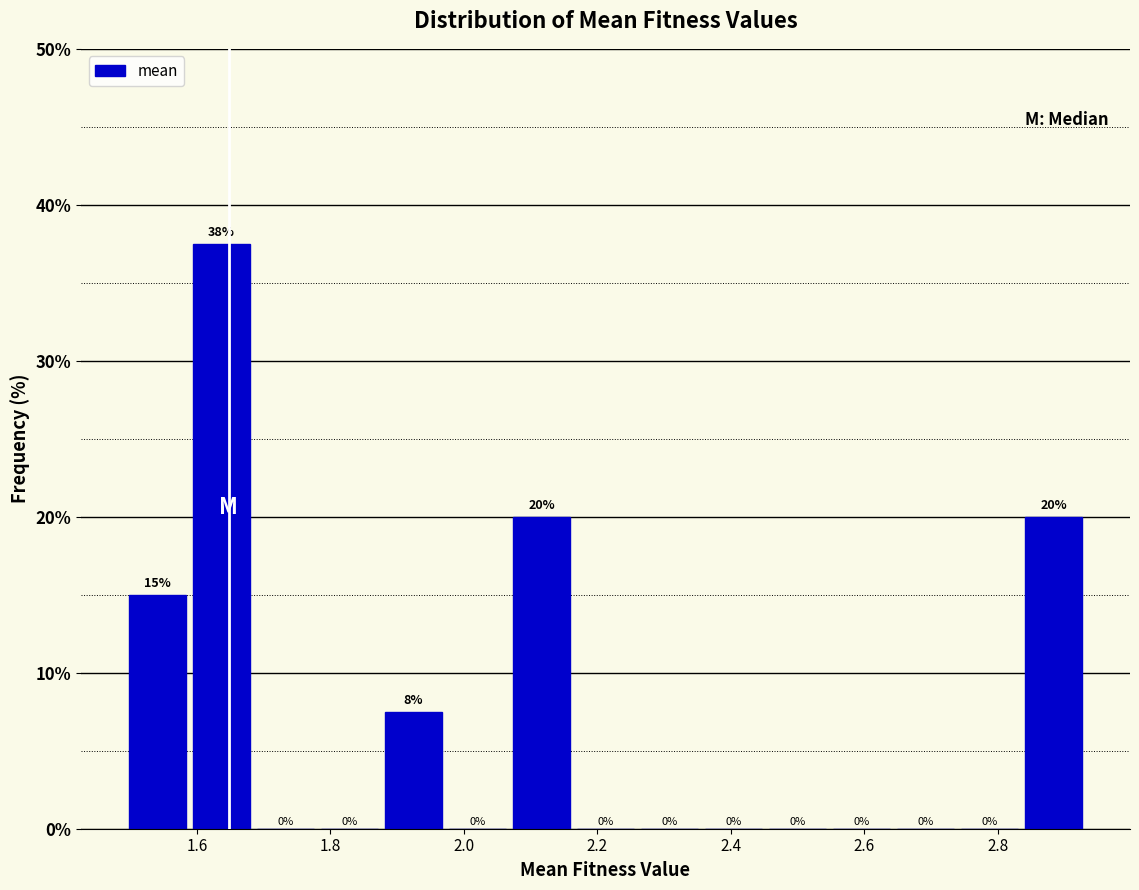

Over which range of the x-axis is the bar tallest?

1.58 to 1.68